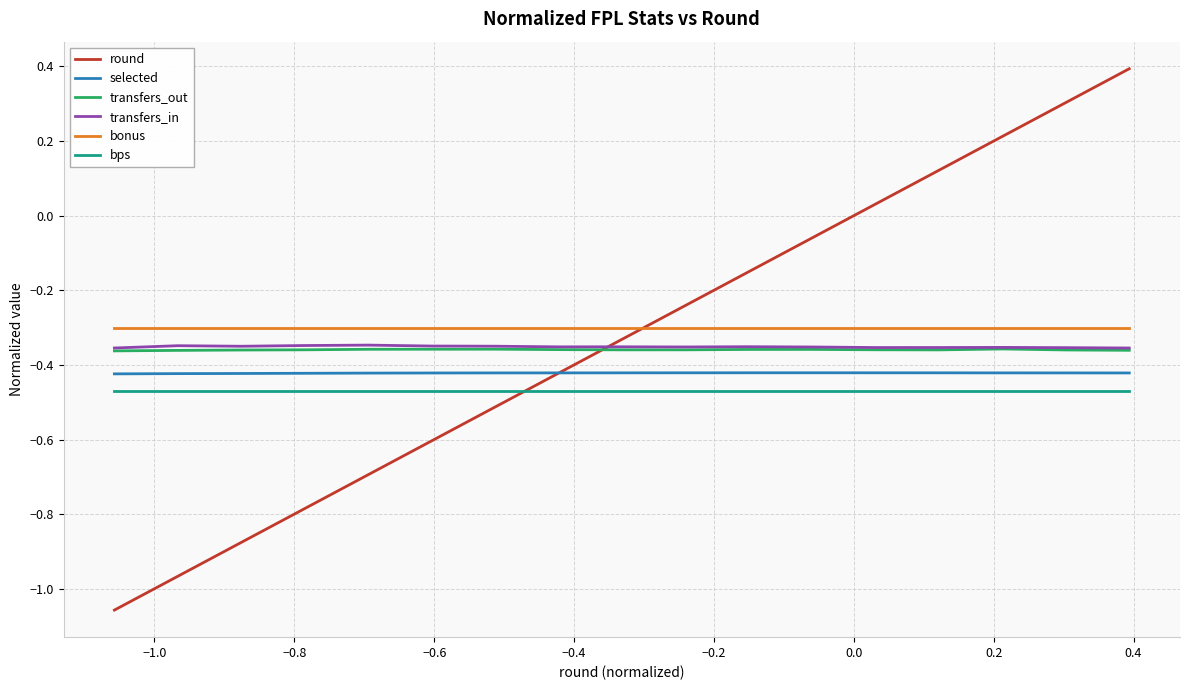

True or false: transfers_out and transfers_in intersect in this chart.

False